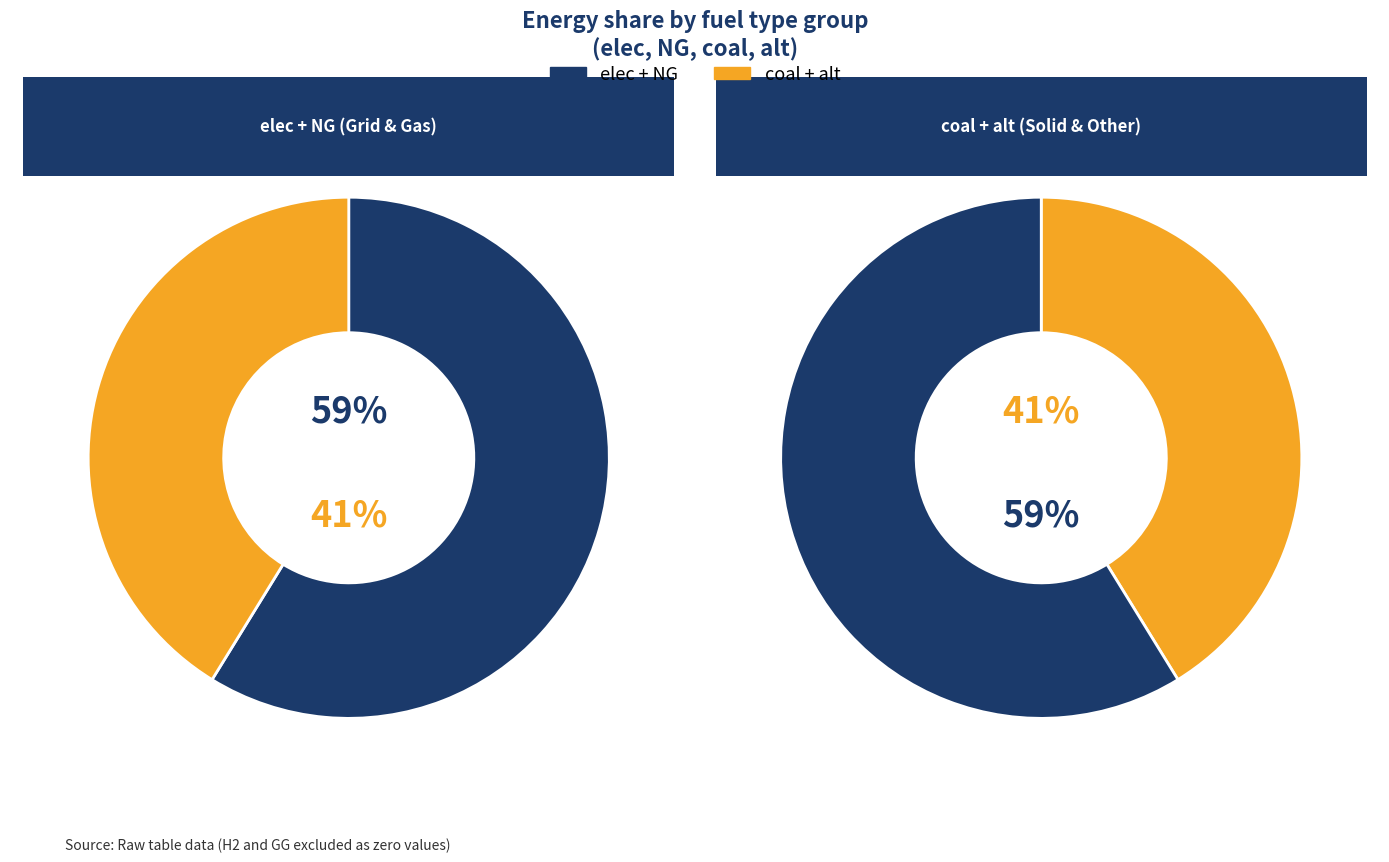

Count the number of slices in the pie.

4